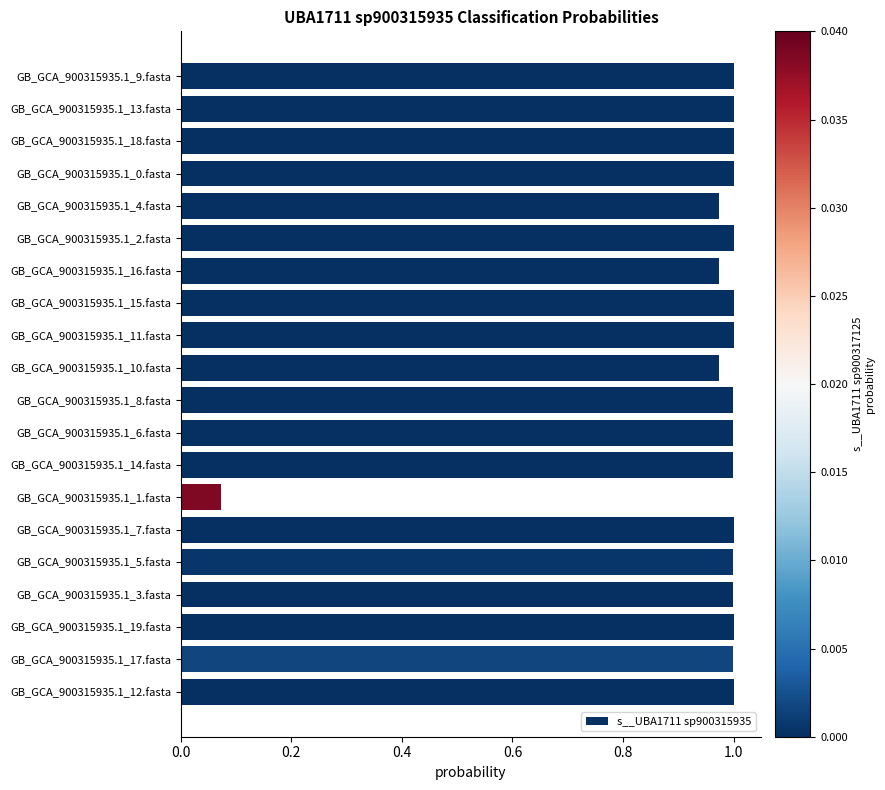

At which category does the chart reach its minimum across all series?

GB_GCA_900315935.1_1.fasta